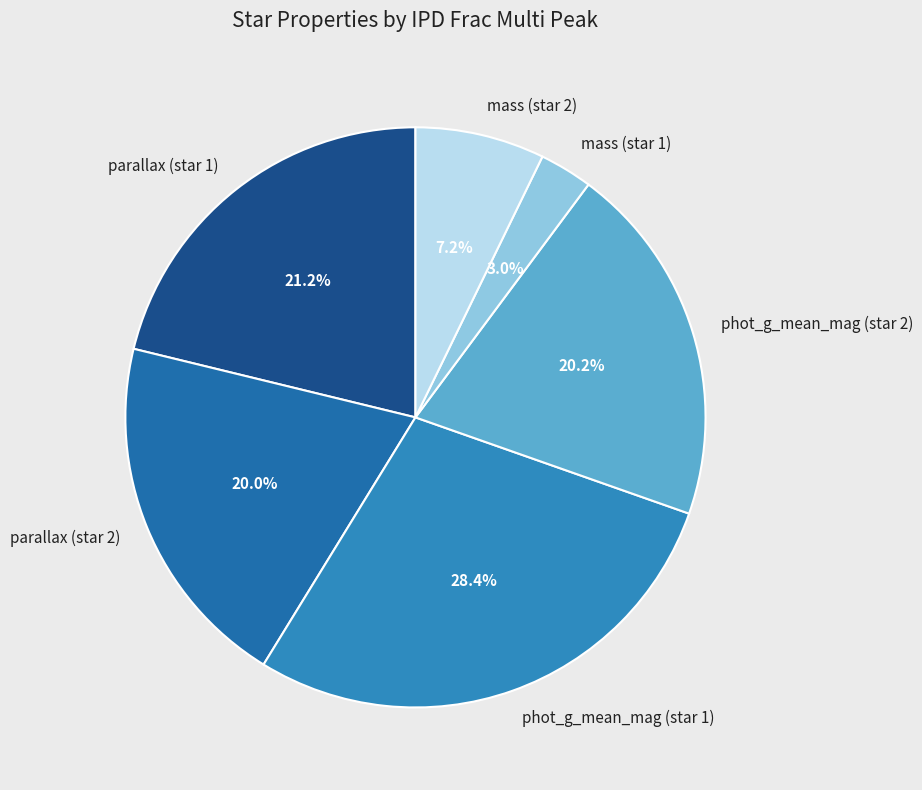

Is there a majority slice in this chart?

No